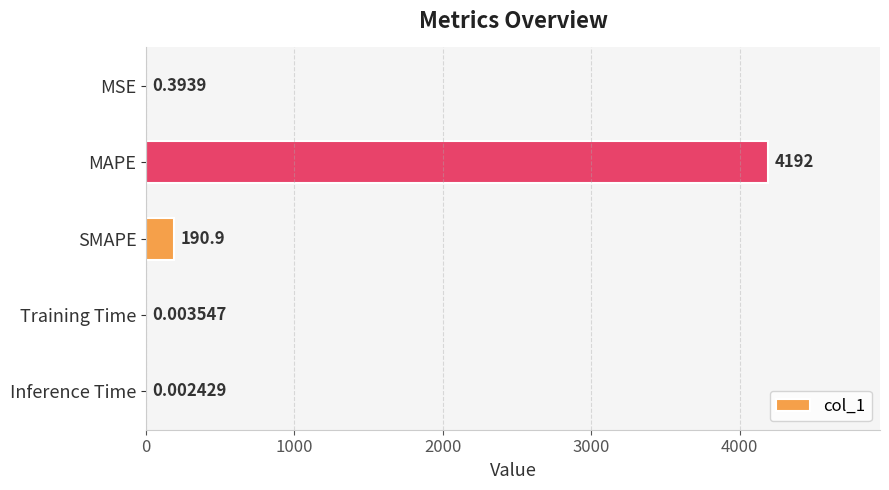

How many data points does each series have?

5